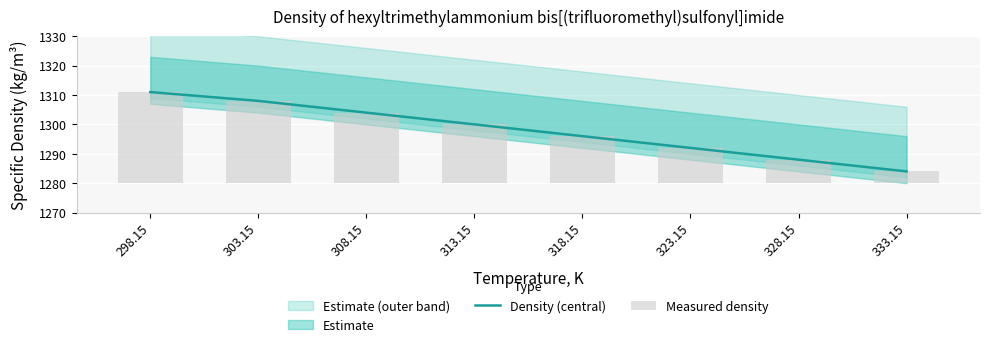

Where is Density (central) nearest to the value 1297?

318.15